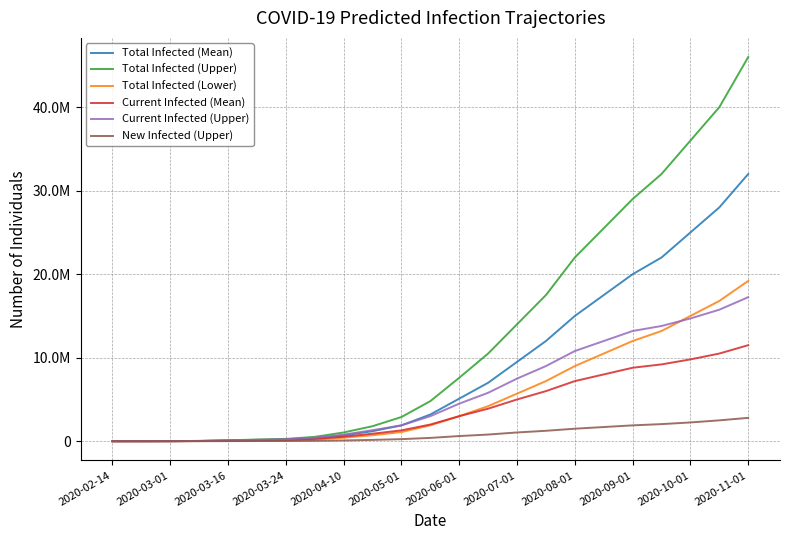

Does the chart have visible grid lines?

Yes